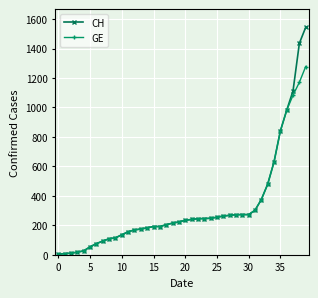

Rank the series by their maximum value, from lowest to highest.

GE, CH